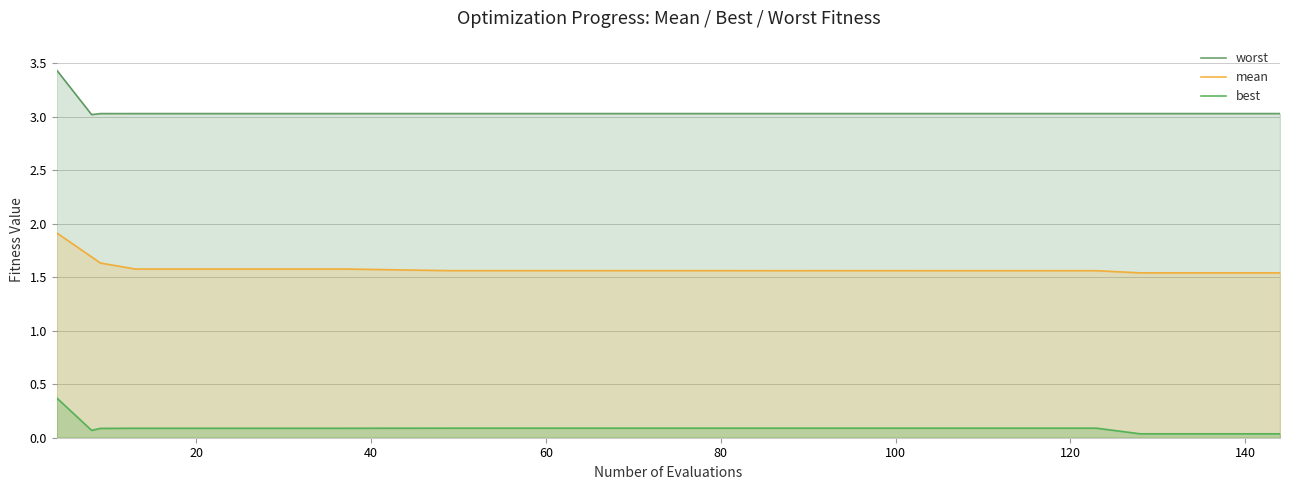

How many best values are between 0 and 1?

20